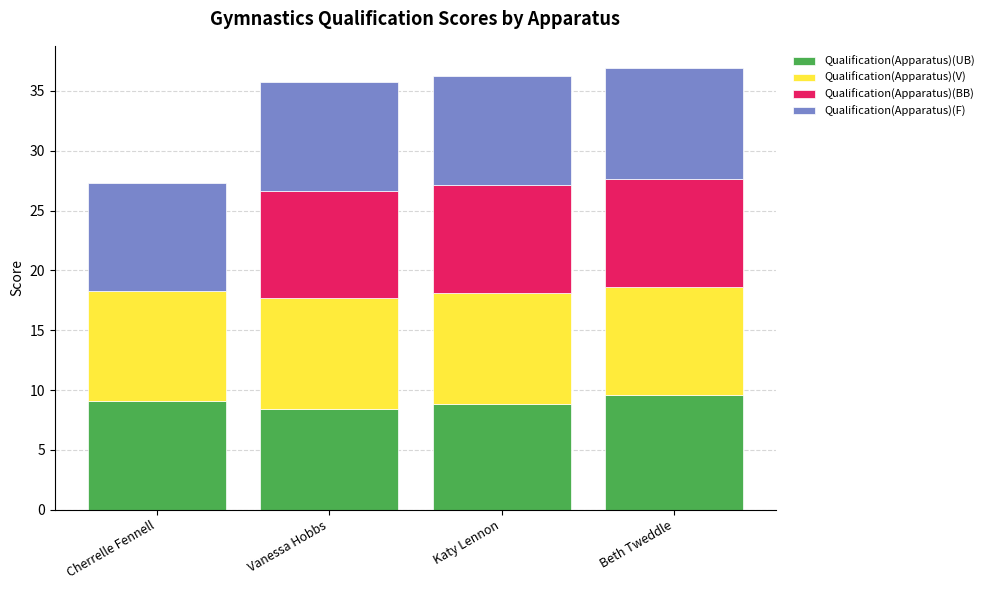

The Qualification(Apparatus)(UB) series shows 5.9 at Katy Lennon. True or false?

False